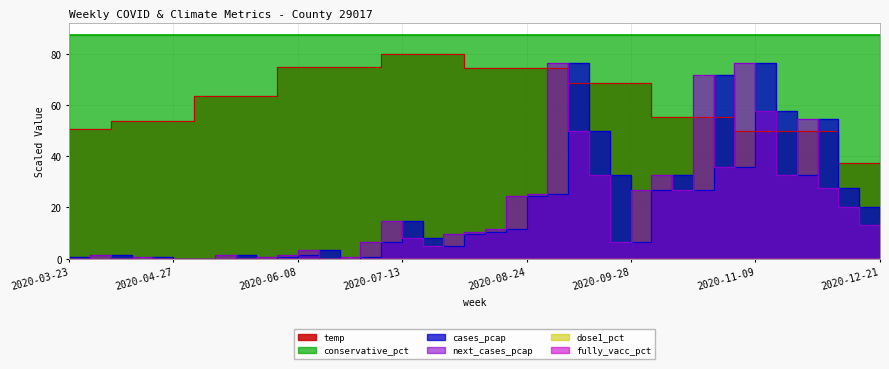

What is the value of the cases_pcap point at the 18th from the left?

8.1